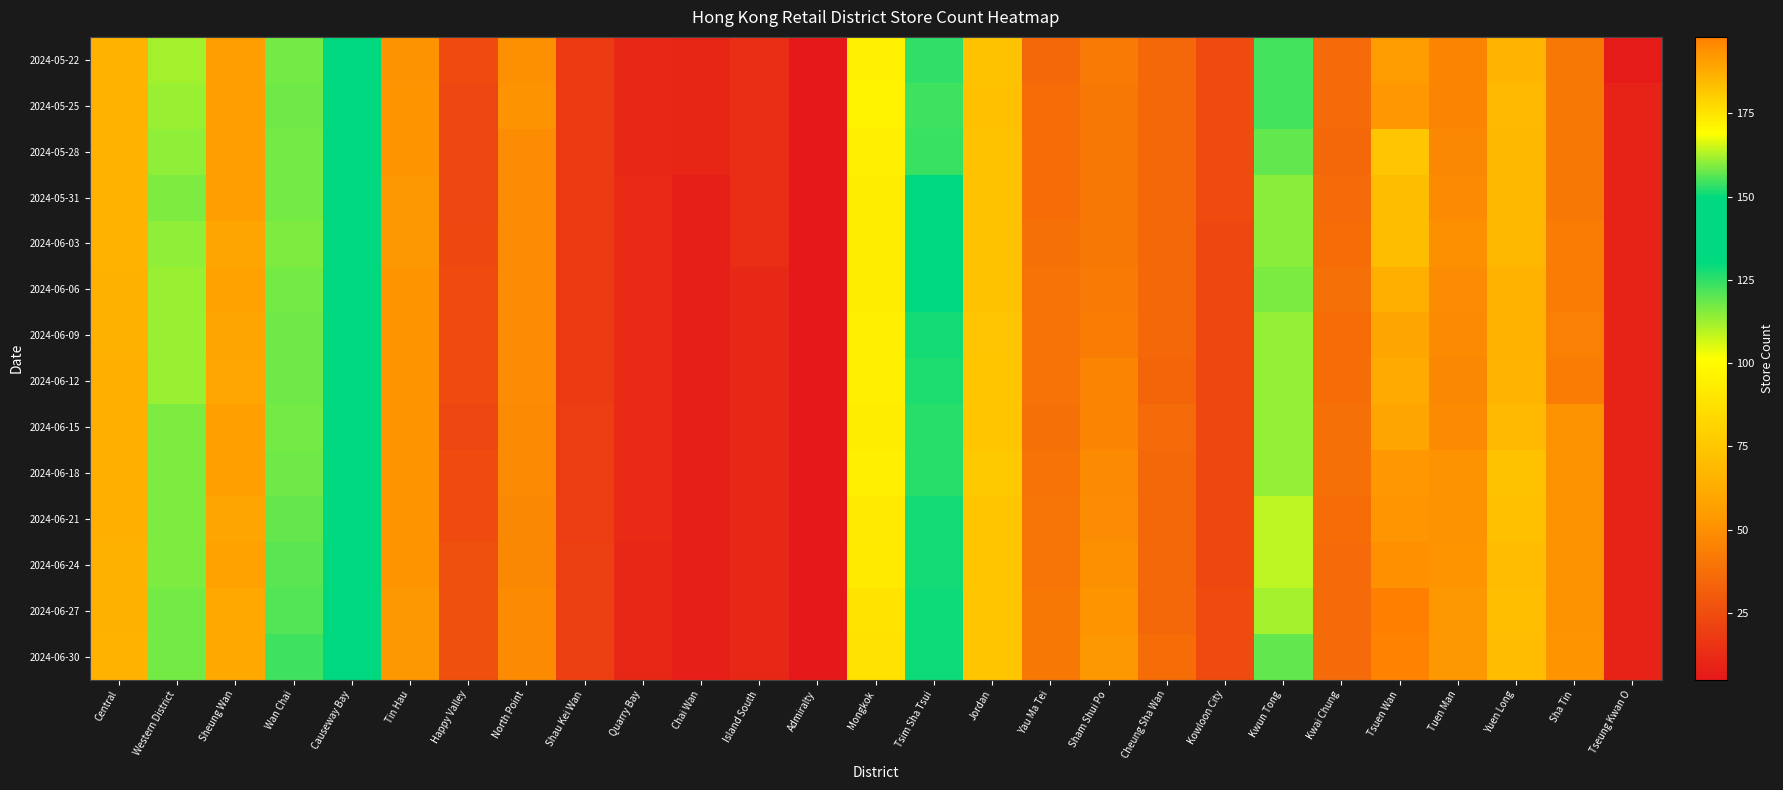

Reading left to right, transcribe all the data shown in this chart.

2024-05-22: Central=66	Western District=112	Sheung Wan=56	Wan Chai=117	Causeway Bay=136	Tin Hau=51	Happy Valley=24	North Point=50	Shau Kei Wan=18	Quarry Bay=11	Chai Wan=10	Island South=13	Admiralty=5	Mongkok=95	Tsim Sha Tsui=125	Jordan=73	Yau Ma Tei=35	Sham Shui Po=42	Cheung Sha Wan=35	Kowloon City=24	Kwun Tong=155	Kwai Chung=36	Tsuen Wan=191	Tuen Man=46	Yuen Long=67	Sha Tin=41	Tseung Kwan O=6
2024-05-25: Central=66	Western District=113	Sheung Wan=56	Wan Chai=118	Causeway Bay=139	Tin Hau=52	Happy Valley=22	North Point=51	Shau Kei Wan=18	Quarry Bay=11	Chai Wan=10	Island South=13	Admiralty=5	Mongkok=96	Tsim Sha Tsui=123	Jordan=72	Yau Ma Tei=37	Sham Shui Po=41	Cheung Sha Wan=35	Kowloon City=24	Kwun Tong=155	Kwai Chung=36	Tsuen Wan=192	Tuen Man=46	Yuen Long=69	Sha Tin=41	Tseung Kwan O=9
2024-05-28: Central=66	Western District=114	Sheung Wan=56	Wan Chai=117	Causeway Bay=139	Tin Hau=52	Happy Valley=22	North Point=49	Shau Kei Wan=18	Quarry Bay=11	Chai Wan=10	Island South=13	Admiralty=5	Mongkok=94	Tsim Sha Tsui=124	Jordan=73	Yau Ma Tei=37	Sham Shui Po=41	Cheung Sha Wan=35	Kowloon City=24	Kwun Tong=157	Kwai Chung=35	Tsuen Wan=182	Tuen Man=47	Yuen Long=68	Sha Tin=41	Tseung Kwan O=9
2024-05-31: Central=66	Western District=116	Sheung Wan=56	Wan Chai=117	Causeway Bay=141	Tin Hau=53	Happy Valley=22	North Point=49	Shau Kei Wan=18	Quarry Bay=12	Chai Wan=8	Island South=13	Admiralty=5	Mongkok=93	Tsim Sha Tsui=134	Jordan=73	Yau Ma Tei=37	Sham Shui Po=41	Cheung Sha Wan=35	Kowloon City=24	Kwun Tong=160	Kwai Chung=36	Tsuen Wan=184	Tuen Man=48	Yuen Long=68	Sha Tin=41	Tseung Kwan O=9
2024-06-03: Central=66	Western District=114	Sheung Wan=59	Wan Chai=116	Causeway Bay=140	Tin Hau=53	Happy Valley=23	North Point=49	Shau Kei Wan=18	Quarry Bay=12	Chai Wan=8	Island South=13	Admiralty=5	Mongkok=93	Tsim Sha Tsui=135	Jordan=73	Yau Ma Tei=38	Sham Shui Po=41	Cheung Sha Wan=35	Kowloon City=23	Kwun Tong=160	Kwai Chung=37	Tsuen Wan=184	Tuen Man=50	Yuen Long=68	Sha Tin=43	Tseung Kwan O=9
2024-06-06: Central=65	Western District=113	Sheung Wan=58	Wan Chai=117	Causeway Bay=139	Tin Hau=52	Happy Valley=24	North Point=49	Shau Kei Wan=18	Quarry Bay=12	Chai Wan=8	Island South=11	Admiralty=5	Mongkok=93	Tsim Sha Tsui=135	Jordan=73	Yau Ma Tei=39	Sham Shui Po=42	Cheung Sha Wan=35	Kowloon City=23	Kwun Tong=159	Kwai Chung=38	Tsuen Wan=187	Tuen Man=49	Yuen Long=66	Sha Tin=43	Tseung Kwan O=9
2024-06-09: Central=65	Western District=113	Sheung Wan=59	Wan Chai=118	Causeway Bay=141	Tin Hau=52	Happy Valley=24	North Point=49	Shau Kei Wan=18	Quarry Bay=12	Chai Wan=8	Island South=11	Admiralty=5	Mongkok=94	Tsim Sha Tsui=128	Jordan=74	Yau Ma Tei=39	Sham Shui Po=43	Cheung Sha Wan=35	Kowloon City=23	Kwun Tong=161	Kwai Chung=37	Tsuen Wan=189	Tuen Man=48	Yuen Long=66	Sha Tin=44	Tseung Kwan O=9
2024-06-12: Central=64	Western District=113	Sheung Wan=60	Wan Chai=118	Causeway Bay=141	Tin Hau=52	Happy Valley=24	North Point=49	Shau Kei Wan=18	Quarry Bay=12	Chai Wan=8	Island South=11	Admiralty=5	Mongkok=94	Tsim Sha Tsui=127	Jordan=75	Yau Ma Tei=39	Sham Shui Po=46	Cheung Sha Wan=34	Kowloon City=23	Kwun Tong=161	Kwai Chung=37	Tsuen Wan=188	Tuen Man=47	Yuen Long=67	Sha Tin=43	Tseung Kwan O=9
2024-06-15: Central=64	Western District=116	Sheung Wan=57	Wan Chai=117	Causeway Bay=141	Tin Hau=52	Happy Valley=22	North Point=48	Shau Kei Wan=19	Quarry Bay=12	Chai Wan=8	Island South=11	Admiralty=5	Mongkok=93	Tsim Sha Tsui=126	Jordan=75	Yau Ma Tei=38	Sham Shui Po=46	Cheung Sha Wan=36	Kowloon City=23	Kwun Tong=161	Kwai Chung=38	Tsuen Wan=189	Tuen Man=48	Yuen Long=69	Sha Tin=51	Tseung Kwan O=9
2024-06-18: Central=64	Western District=116	Sheung Wan=57	Wan Chai=118	Causeway Bay=142	Tin Hau=52	Happy Valley=24	North Point=48	Shau Kei Wan=19	Quarry Bay=12	Chai Wan=8	Island South=11	Admiralty=5	Mongkok=94	Tsim Sha Tsui=126	Jordan=76	Yau Ma Tei=39	Sham Shui Po=48	Cheung Sha Wan=35	Kowloon City=23	Kwun Tong=161	Kwai Chung=38	Tsuen Wan=192	Tuen Man=51	Yuen Long=73	Sha Tin=51	Tseung Kwan O=9
2024-06-21: Central=64	Western District=116	Sheung Wan=59	Wan Chai=119	Causeway Bay=143	Tin Hau=52	Happy Valley=24	North Point=47	Shau Kei Wan=19	Quarry Bay=12	Chai Wan=8	Island South=11	Admiralty=5	Mongkok=91	Tsim Sha Tsui=128	Jordan=75	Yau Ma Tei=40	Sham Shui Po=49	Cheung Sha Wan=35	Kowloon City=23	Kwun Tong=164	Kwai Chung=37	Tsuen Wan=193	Tuen Man=51	Yuen Long=72	Sha Tin=51	Tseung Kwan O=9
2024-06-24: Central=65	Western District=116	Sheung Wan=58	Wan Chai=120	Causeway Bay=142	Tin Hau=52	Happy Valley=26	North Point=47	Shau Kei Wan=20	Quarry Bay=11	Chai Wan=8	Island South=11	Admiralty=5	Mongkok=92	Tsim Sha Tsui=128	Jordan=75	Yau Ma Tei=40	Sham Shui Po=50	Cheung Sha Wan=35	Kowloon City=23	Kwun Tong=164	Kwai Chung=36	Tsuen Wan=194	Tuen Man=52	Yuen Long=70	Sha Tin=51	Tseung Kwan O=9
2024-06-27: Central=65	Western District=117	Sheung Wan=61	Wan Chai=121	Causeway Bay=142	Tin Hau=53	Happy Valley=26	North Point=48	Shau Kei Wan=20	Quarry Bay=11	Chai Wan=8	Island South=11	Admiralty=5	Mongkok=89	Tsim Sha Tsui=129	Jordan=75	Yau Ma Tei=41	Sham Shui Po=52	Cheung Sha Wan=35	Kowloon City=24	Kwun Tong=162	Kwai Chung=36	Tsuen Wan=198	Tuen Man=53	Yuen Long=71	Sha Tin=51	Tseung Kwan O=9
2024-06-30: Central=66	Western District=117	Sheung Wan=61	Wan Chai=123	Causeway Bay=143	Tin Hau=53	Happy Valley=26	North Point=48	Shau Kei Wan=20	Quarry Bay=11	Chai Wan=8	Island South=11	Admiralty=5	Mongkok=88	Tsim Sha Tsui=129	Jordan=75	Yau Ma Tei=41	Sham Shui Po=53	Cheung Sha Wan=37	Kowloon City=24	Kwun Tong=157	Kwai Chung=36	Tsuen Wan=197	Tuen Man=53	Yuen Long=70	Sha Tin=52	Tseung Kwan O=9